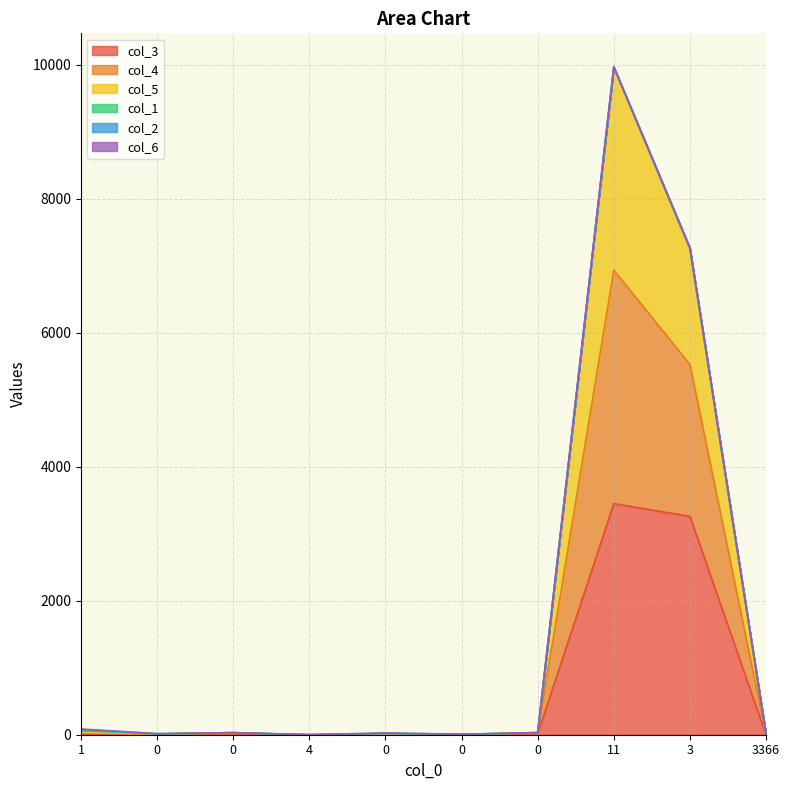

What is the total value across all series at 0?

25